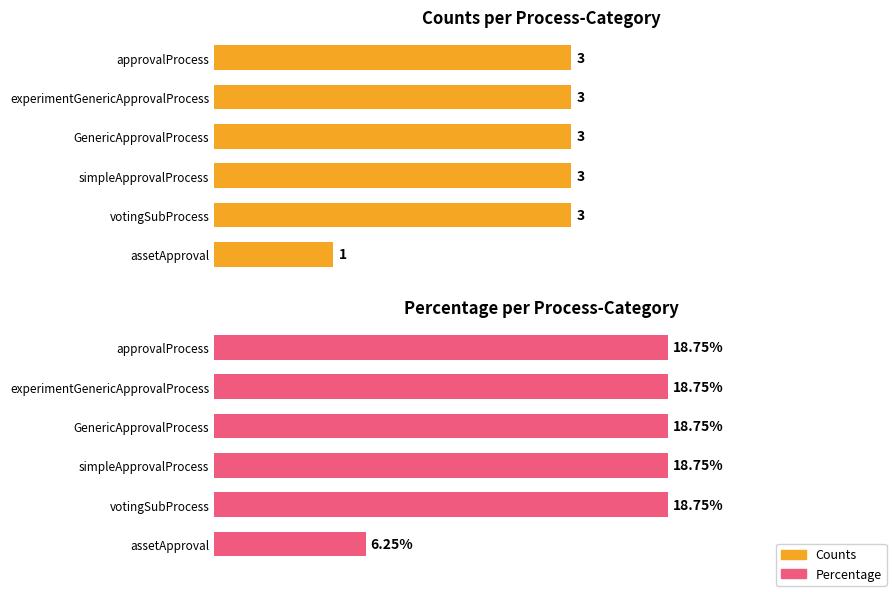

What is the total value across all series at experimentGenericApprovalProcess?

21.8